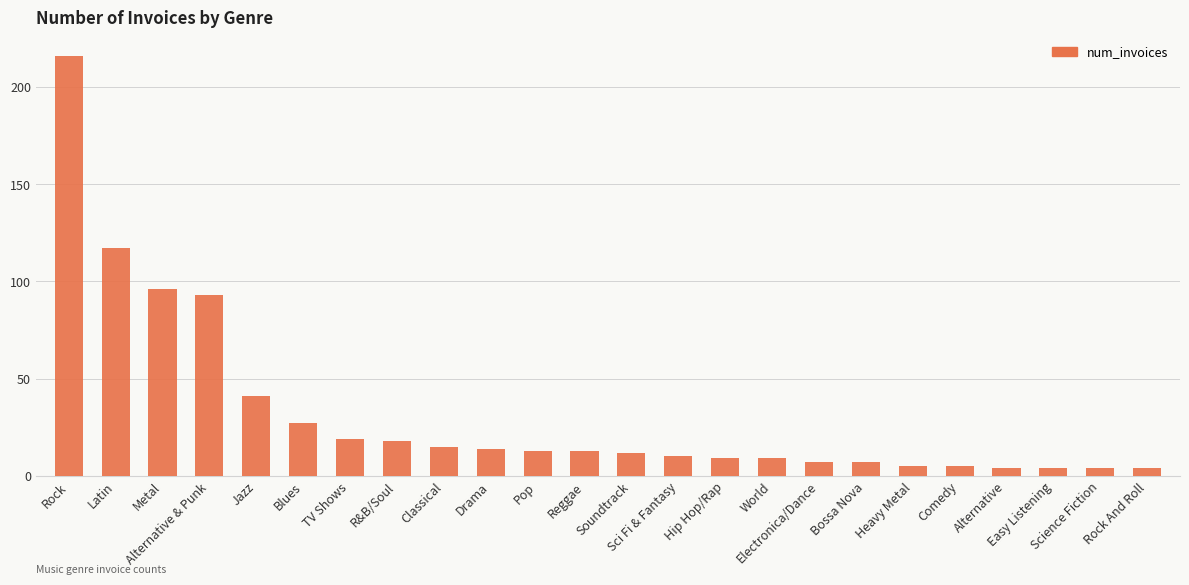

What is the change in value from Reggae to Science Fiction?

-9